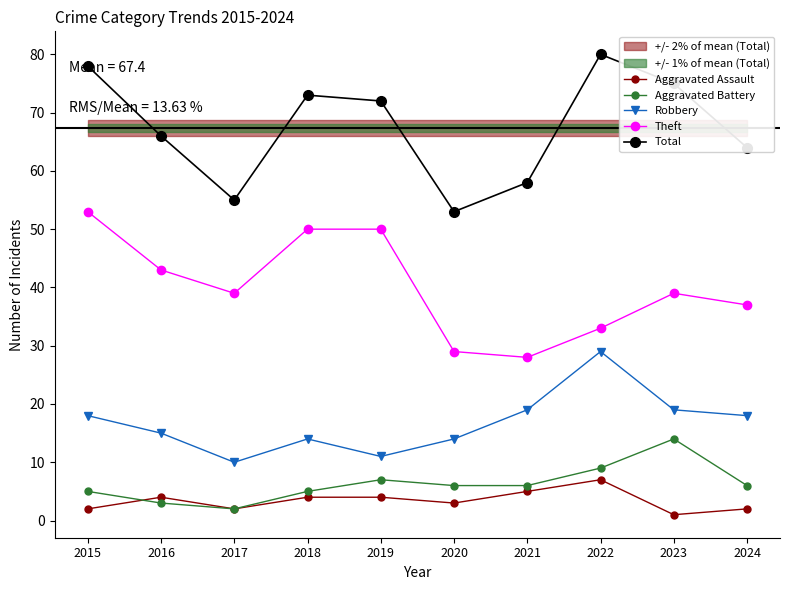

What is the difference between the Aggravated Battery values at 2016 and 2017?

1